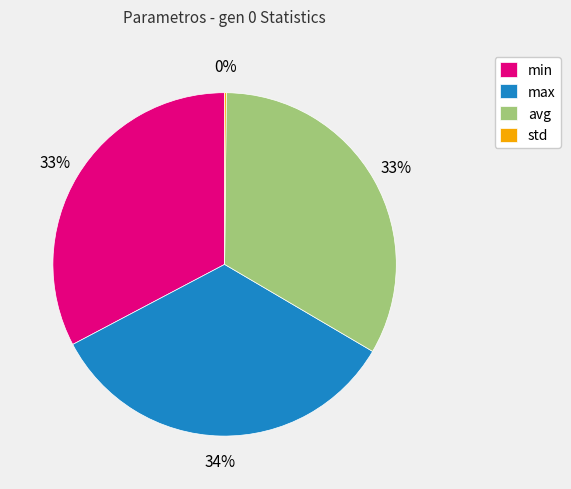

Combined, do min and max account for over 50%?

Yes